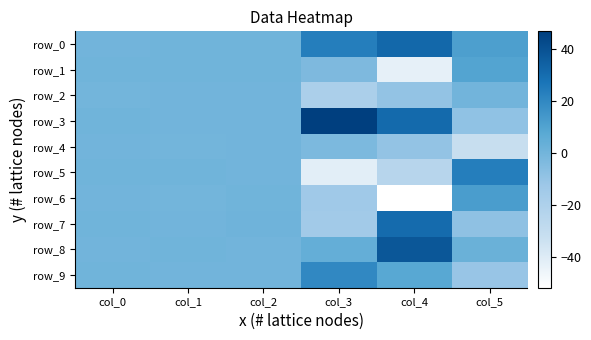

The value of row_1 at col_0 is 1.1. True or false?

False